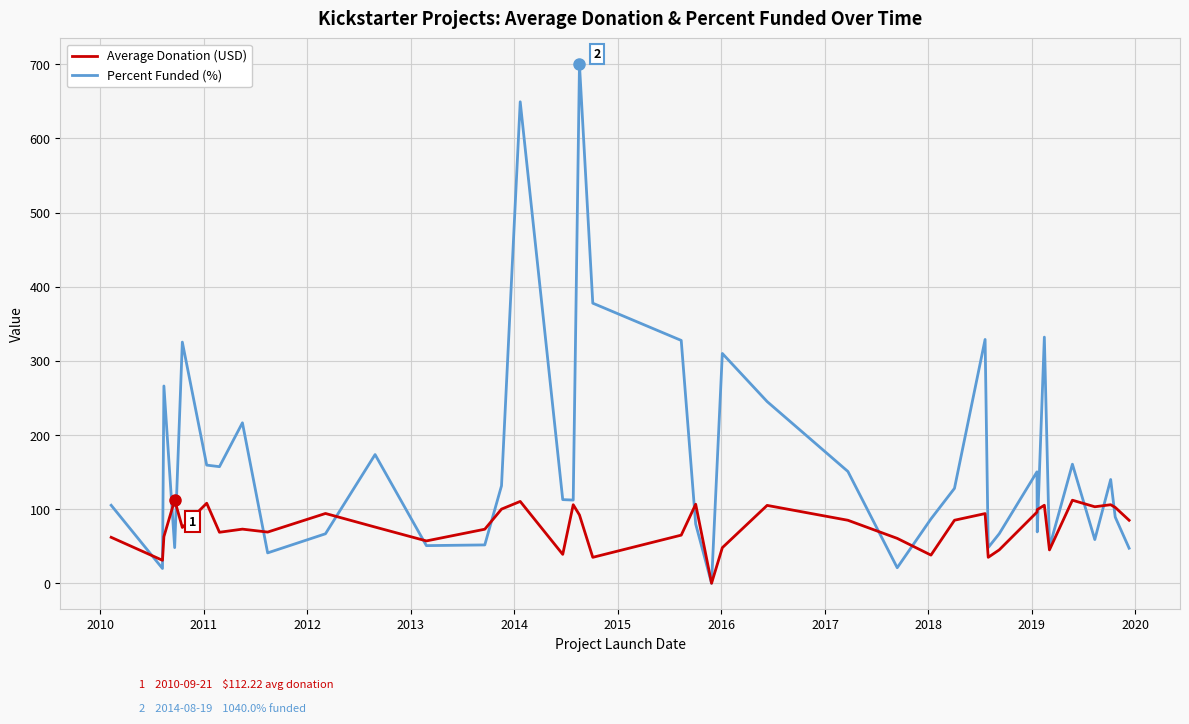

What is the highest value of the Average Donation (USD) series?

112.2